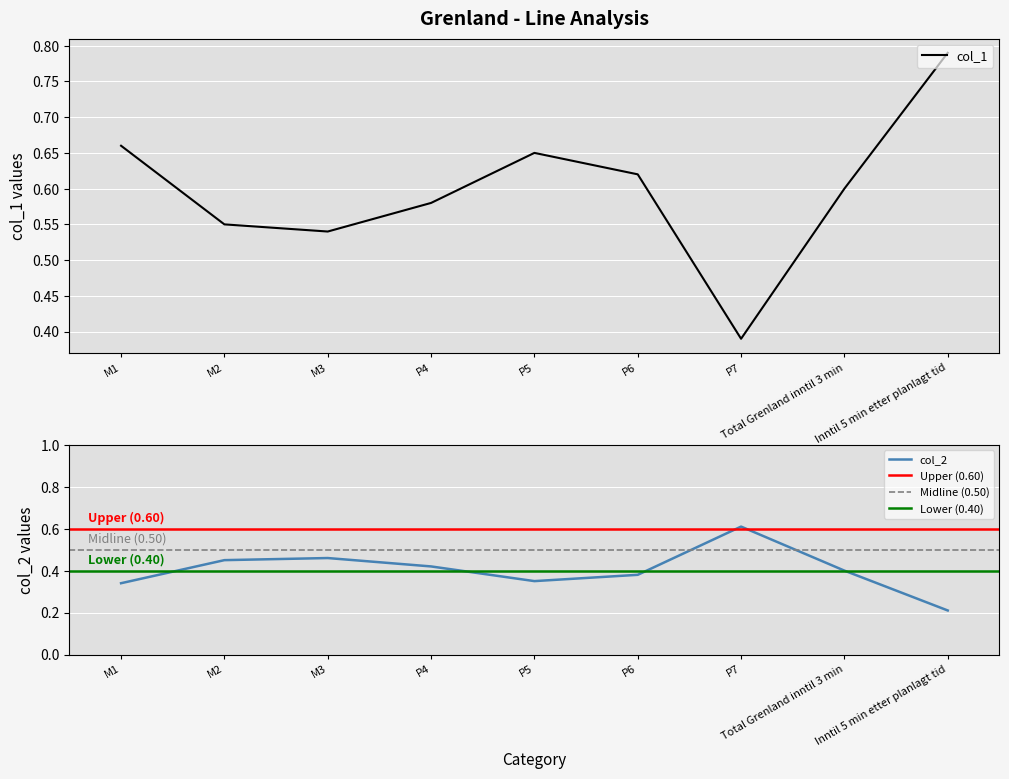

What is the label of the 3rd point from the left?

M3